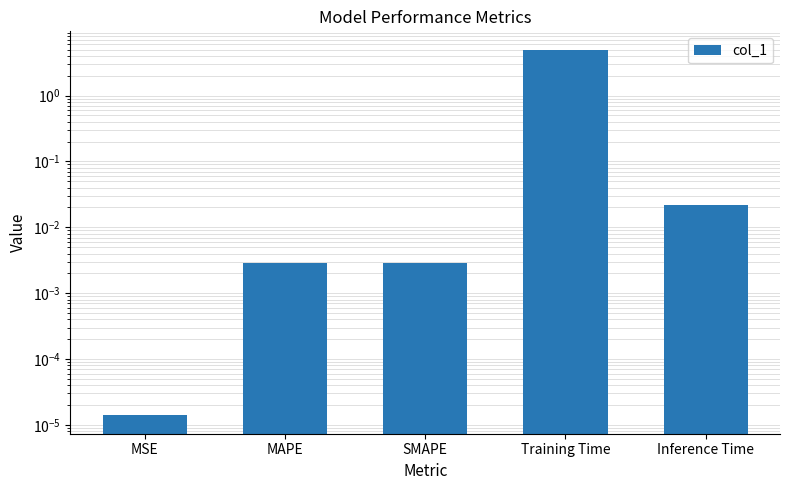

The chart shows a value of 0.0 at Inference Time. True or false?

True